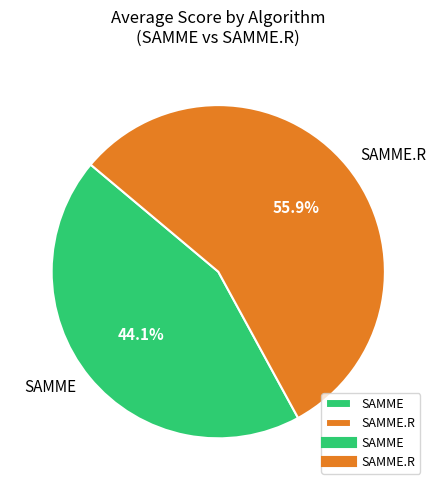

What is the ratio of the value at SAMME.R to the value at SAMME?

1.3